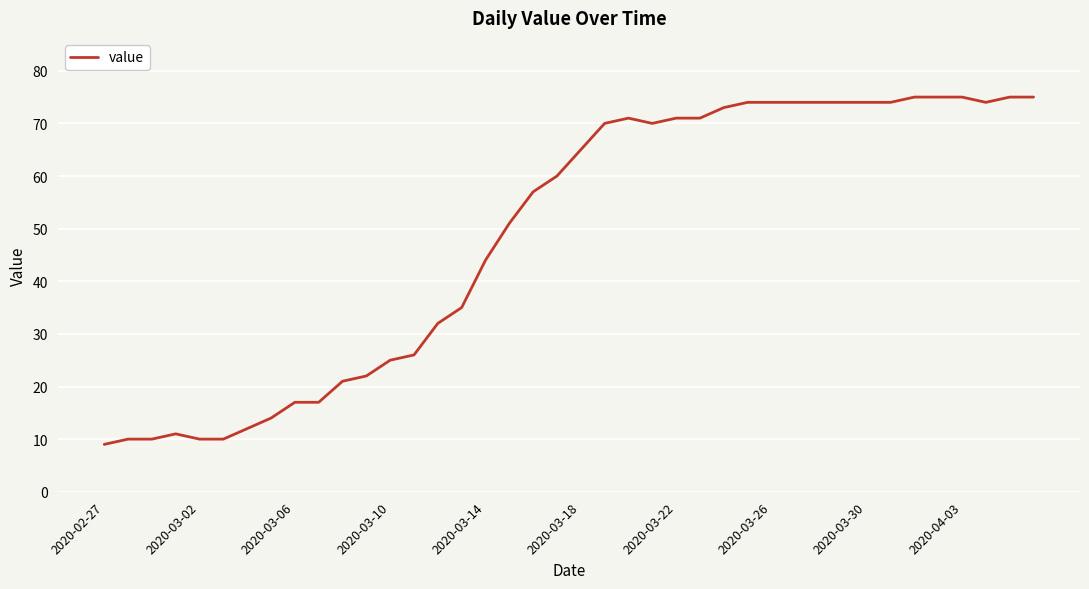

What is the smallest value displayed?

9